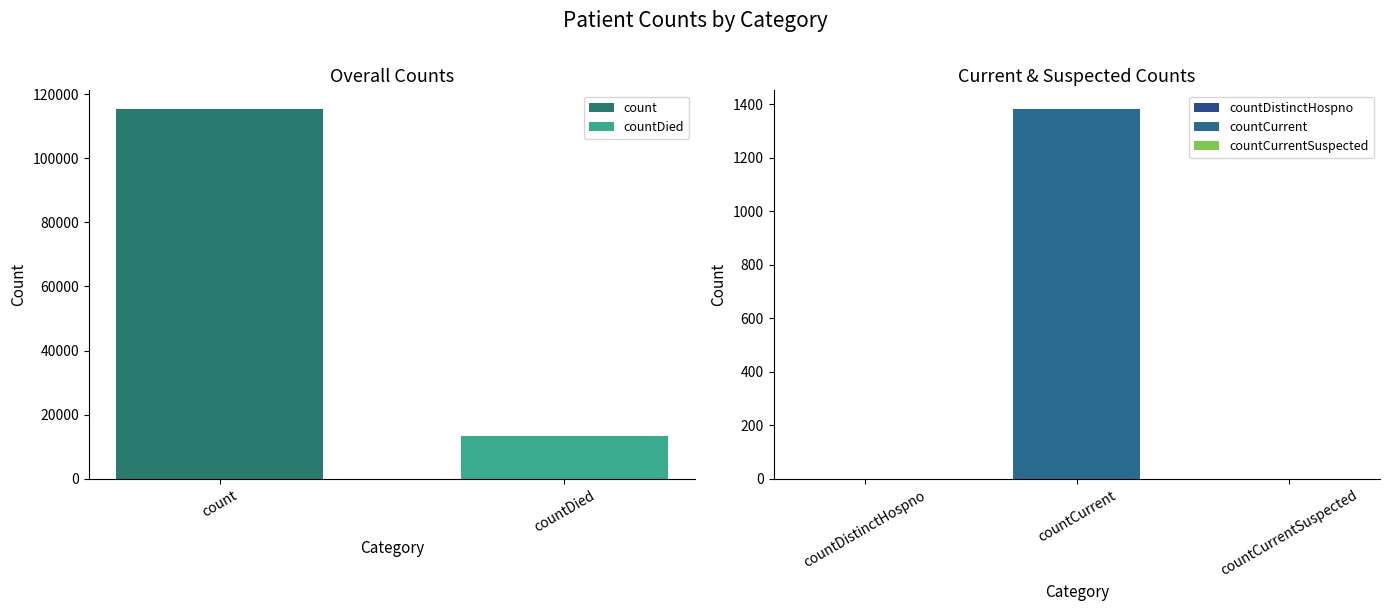

What is the greatest value displayed?

115379